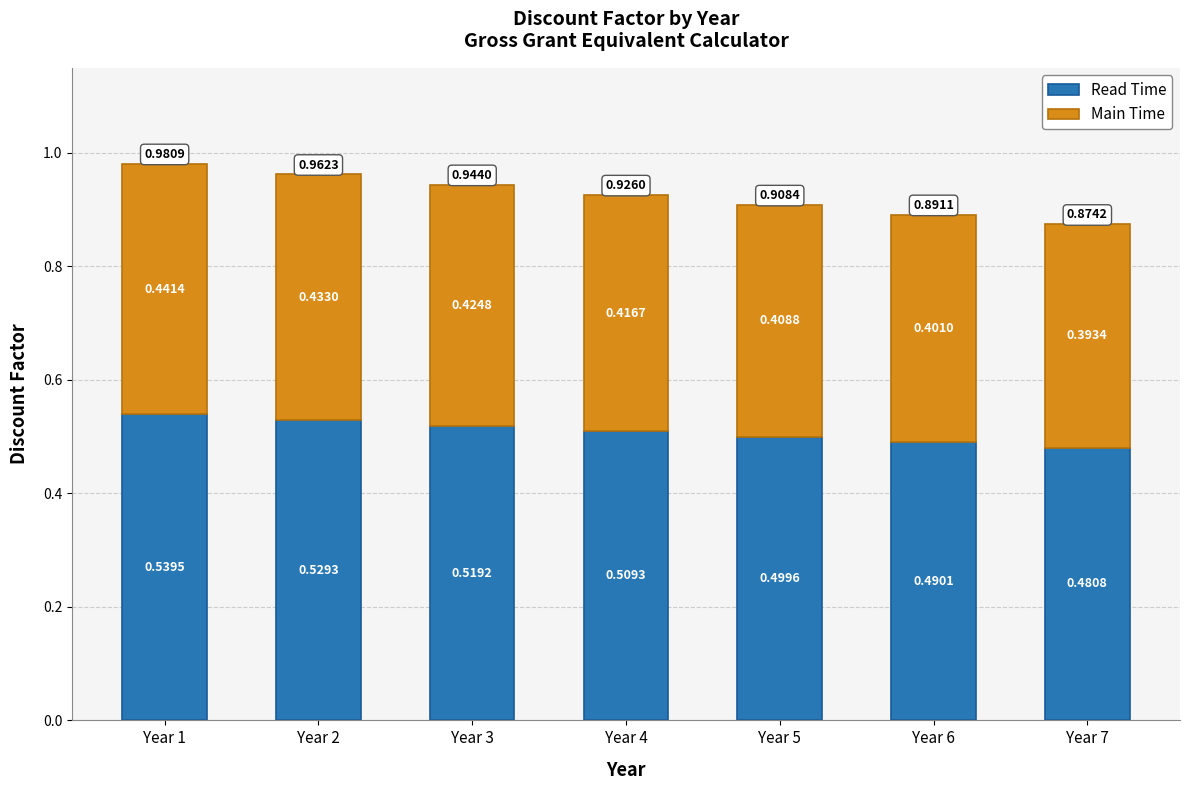

What is the sum of the Read Time values at Year 1 and Year 5?

1.0